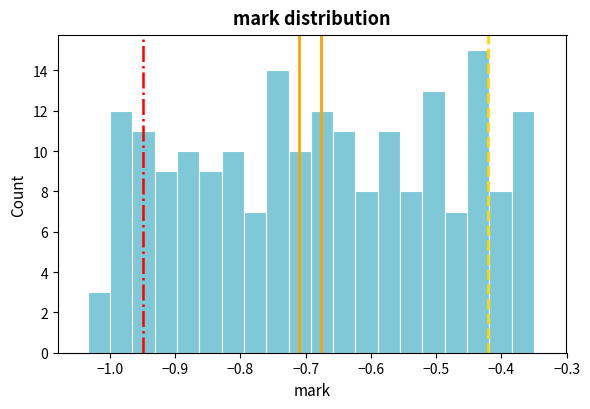

Read against the x-axis, roughly where is the centre of the tallest bar?

-0.44